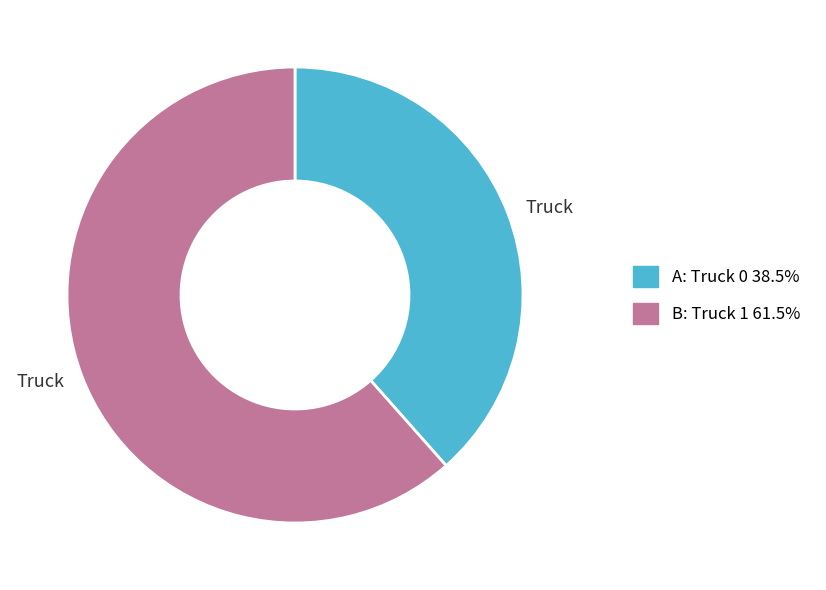

Does any single category account for the majority?

Yes